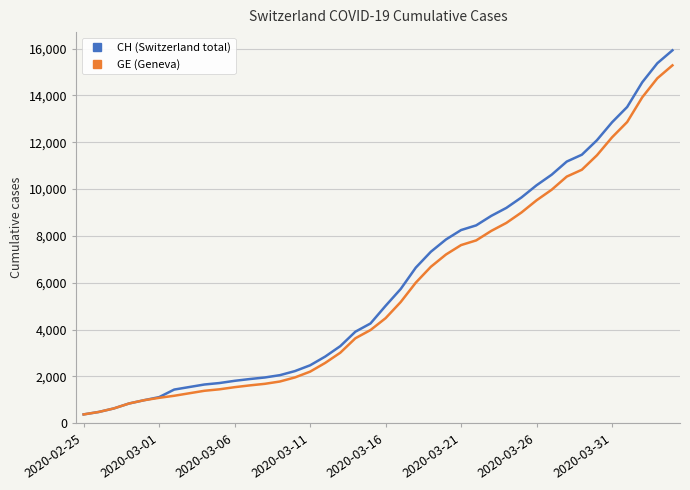

What are all the series names shown in the legend?

CH (Switzerland total), GE (Geneva)